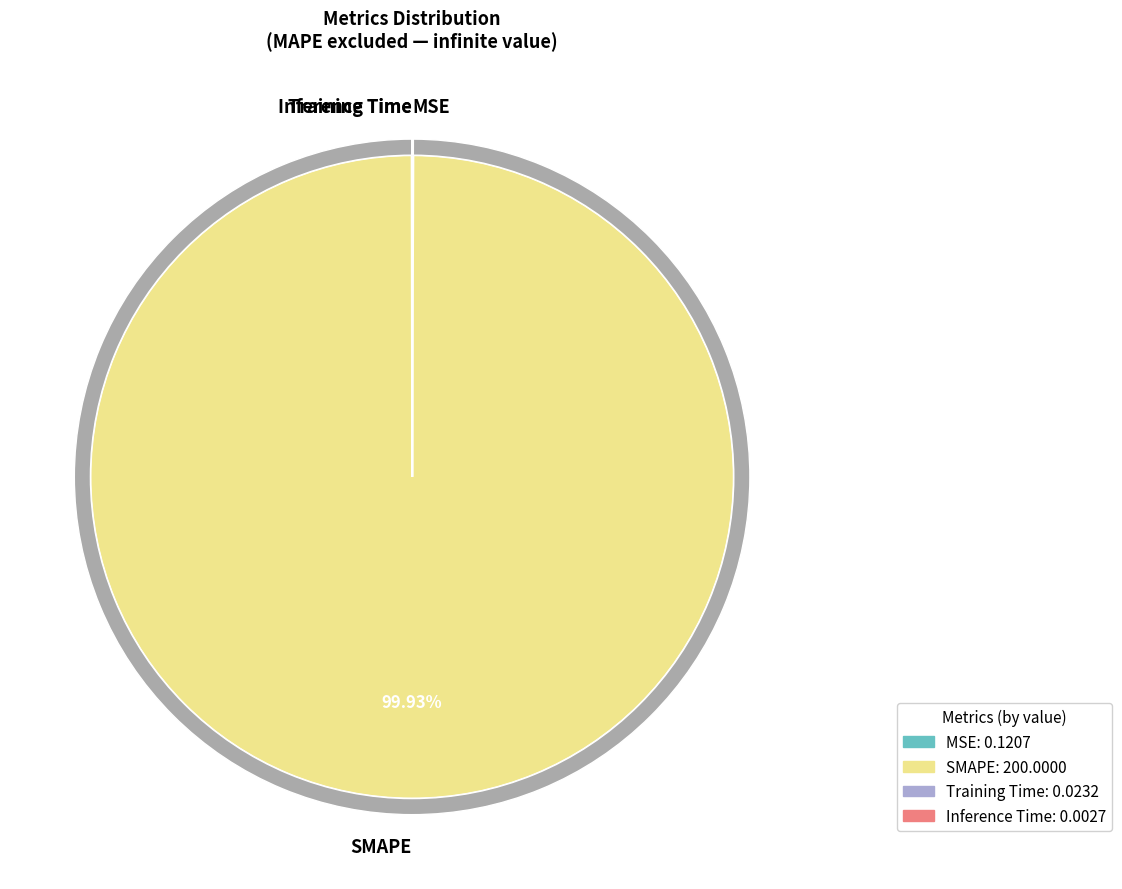

Is it true that Inference Time is 1% of the pie?

False